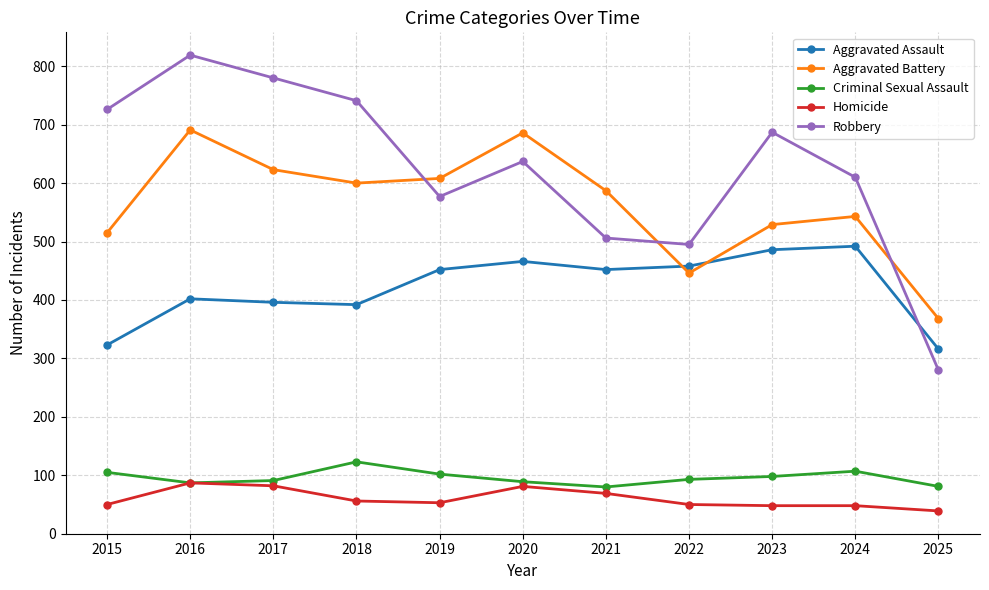

List the series in order of their peak value, highest first.

Robbery, Aggravated Battery, Aggravated Assault, Criminal Sexual Assault, Homicide